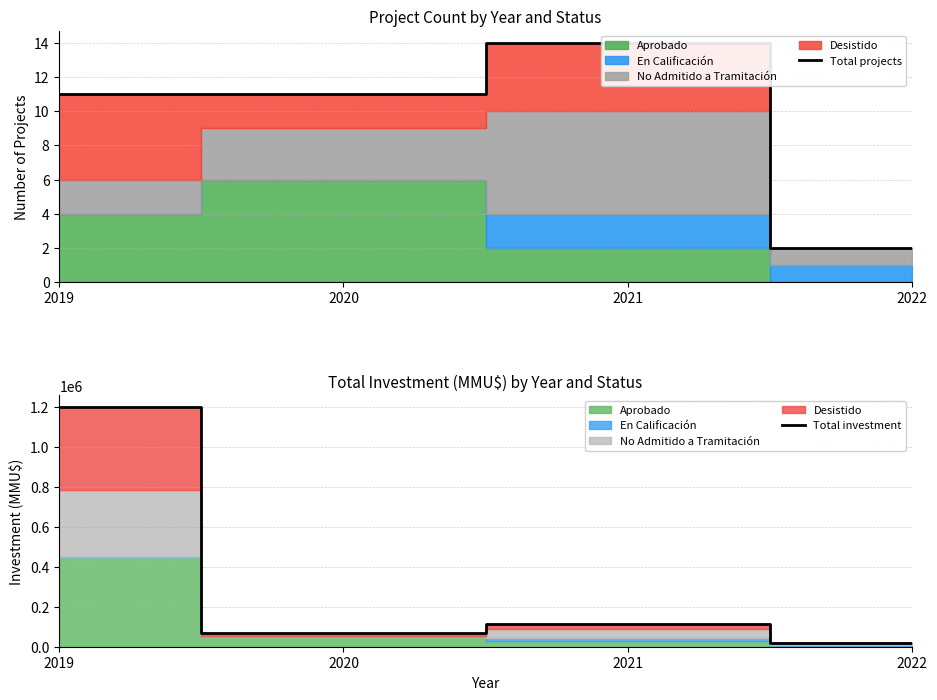

Reading left to right, what are all the values shown in this chart?

Total projects: 2019=11	2020=11	2021=14	2022=2
Total investment: 2019=1200533	2020=69000	2021=114500	2022=18720